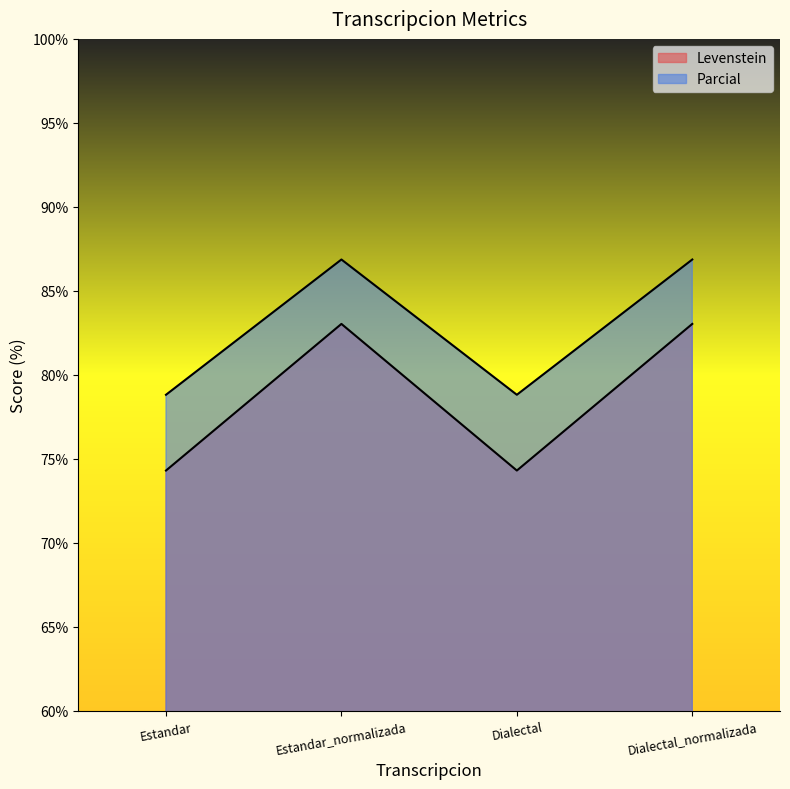

Which series has the largest total across all categories?

Parcial